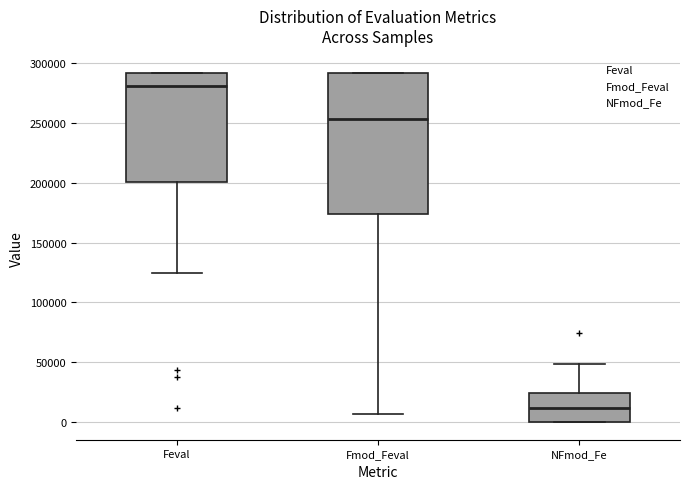

Reading left to right, transcribe this box plot: for each box, give where its median line is, the range the box spans, and where its two whiskers end, as read against the y-axis. The values are not printed on the chart, so give them approximately, as read against the axis.

Feval: median 280000, box 200000 to 290000, whiskers 125000 to 290000
Fmod_Feval: median 255000, box 175000 to 290000, whiskers 5000 to 290000
NFmod_Fe: median 10000, box 0 to 25000, whiskers 0 to 50000